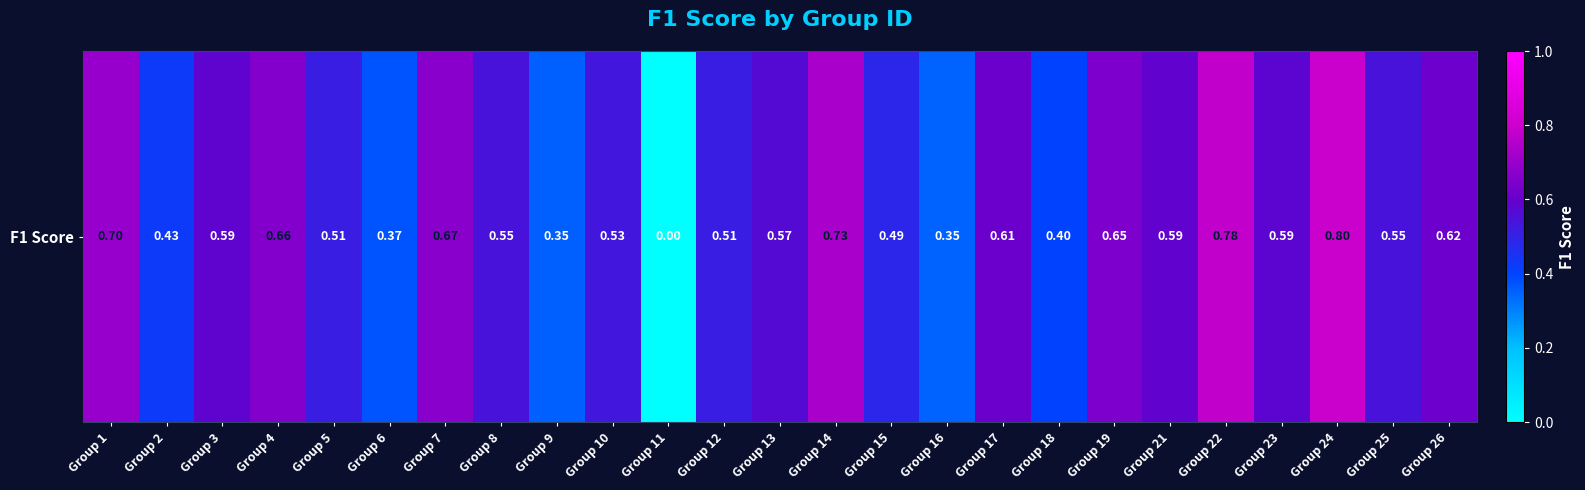

Rank the categories by value from highest to lowest.

Group 24, Group 22, Group 14, Group 1, Group 7, Group 4, Group 19, Group 26, Group 17, Group 21, Group 3, Group 23, Group 13, Group 8, Group 25, Group 10, Group 12, Group 5, Group 15, Group 2, Group 18, Group 6, Group 9, Group 16, Group 11